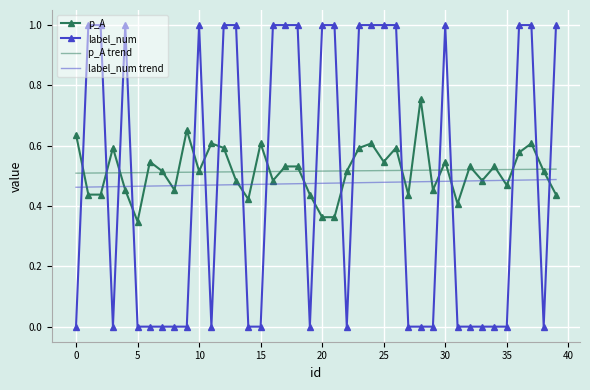

Count the number of data series in this chart.

4